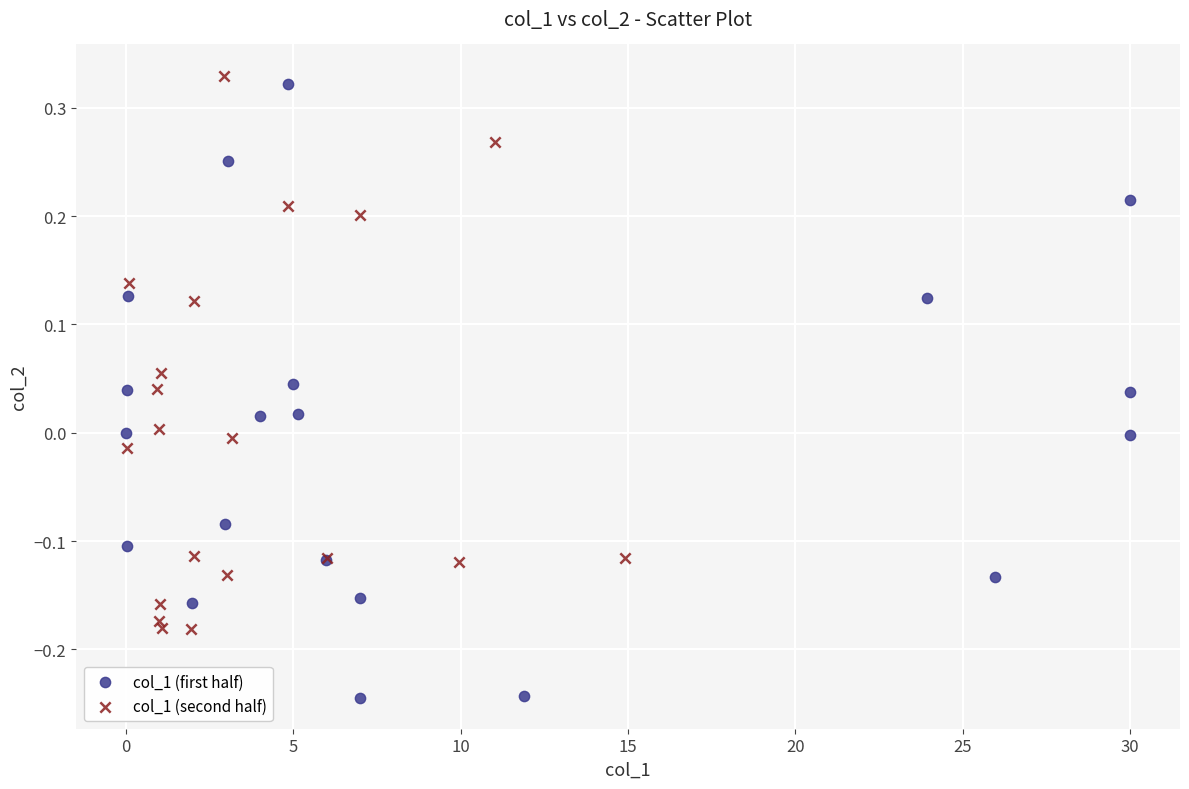

Which series contains the highest Y value?

col_1 (second half)